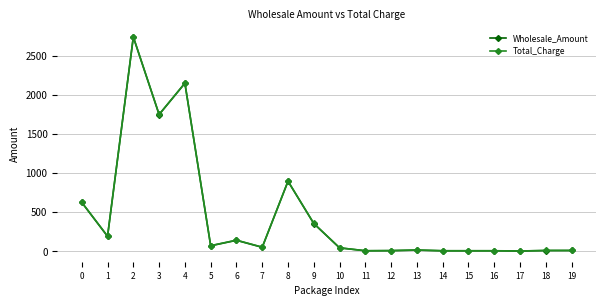

What is the difference between the Total_Charge values at 6 and 17?

138.2